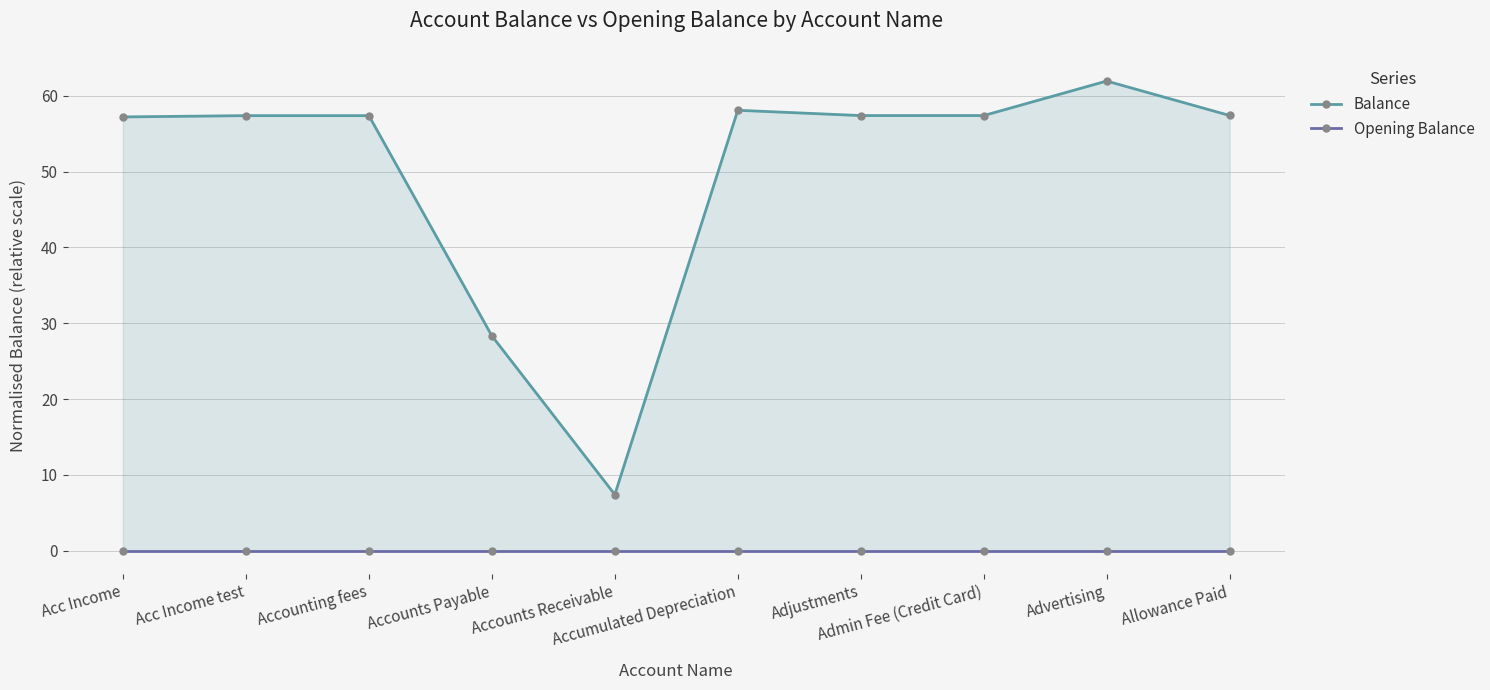

Does the chart display data point markers on the line(s)?

Yes